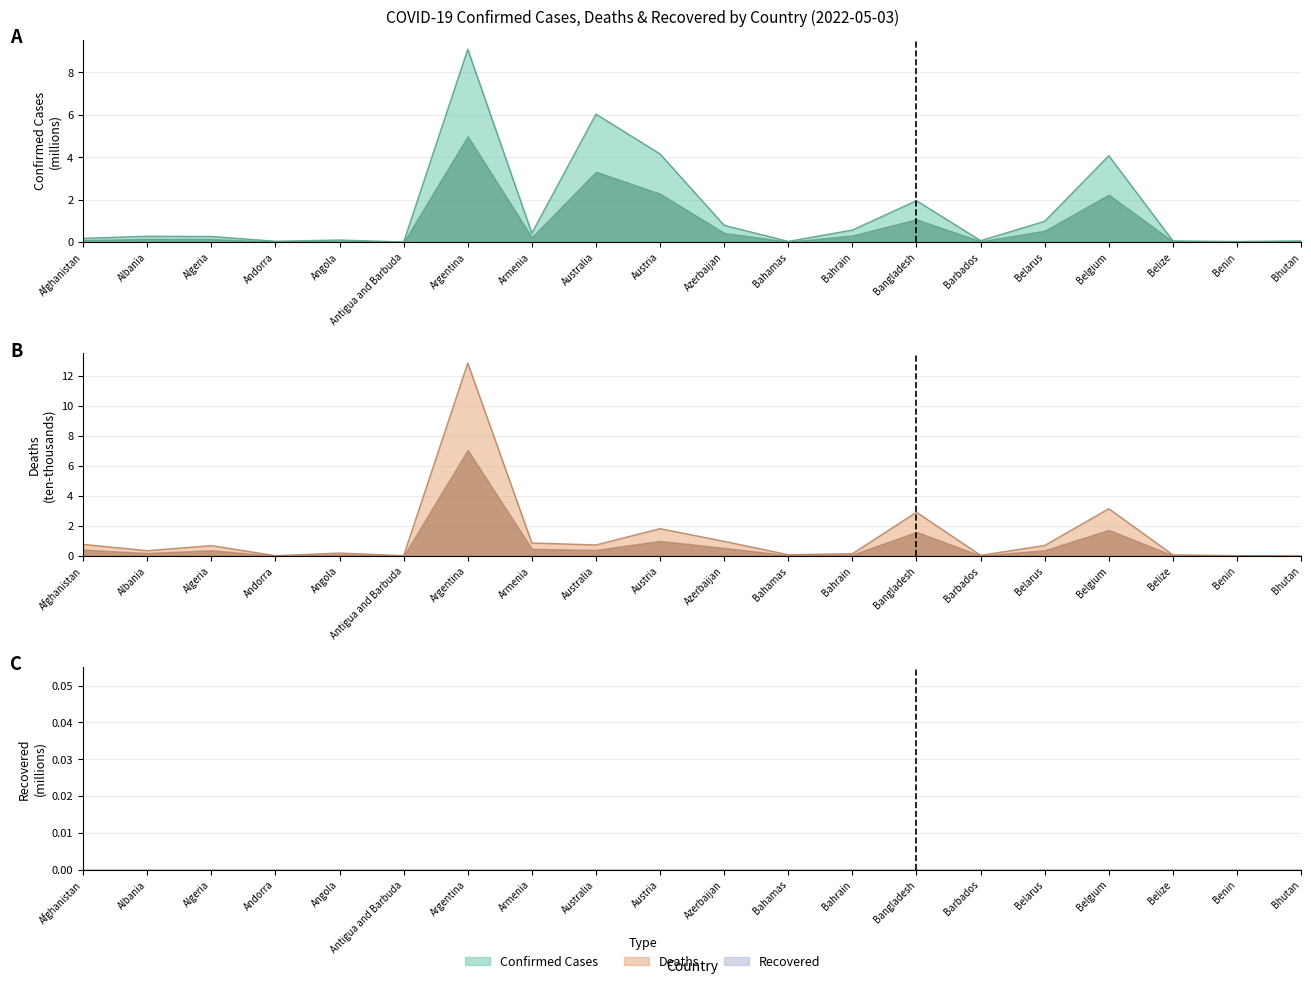

Which series has the widest spread of values?

Deaths